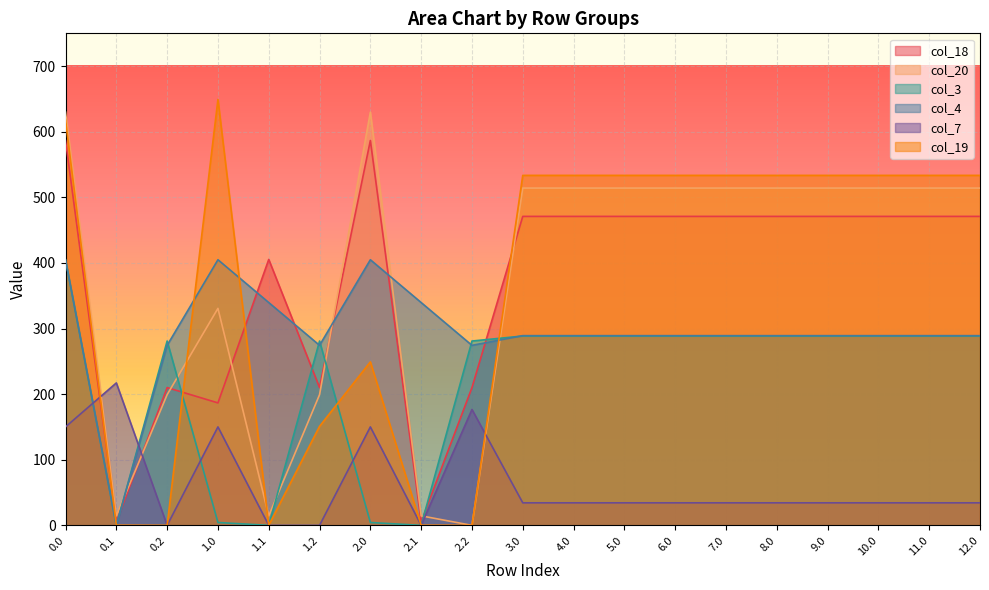

Rank the series at 12.0 from highest to lowest value.

col_19, col_20, col_18, col_4, col_3, col_7